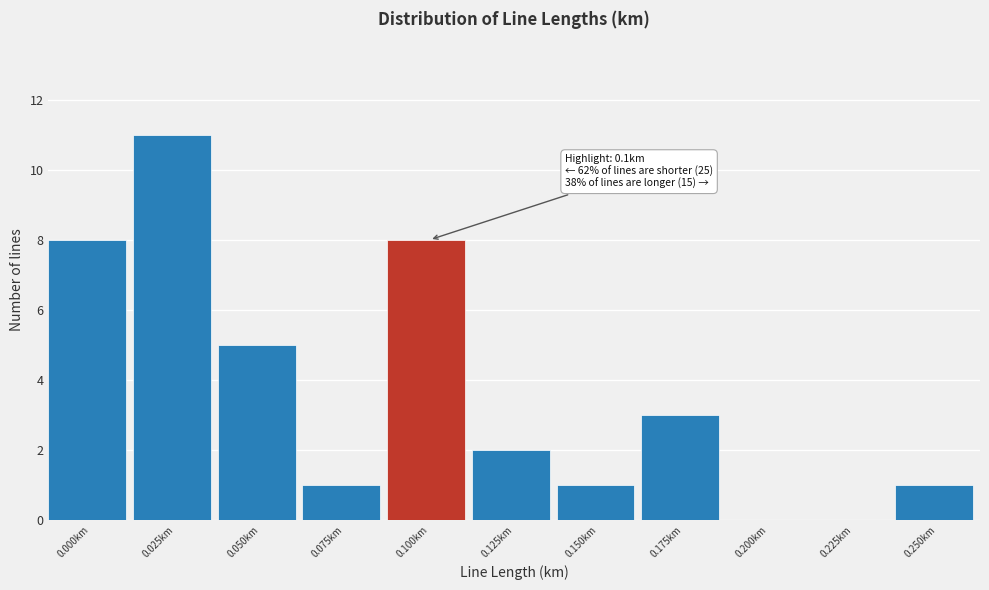

Reading left to right, extract all data points from this chart.

0.000km=8	0.025km=11	0.050km=5	0.075km=1	0.100km=8	0.125km=2	0.150km=1	0.175km=3	0.200km=0	0.225km=0	0.250km=1